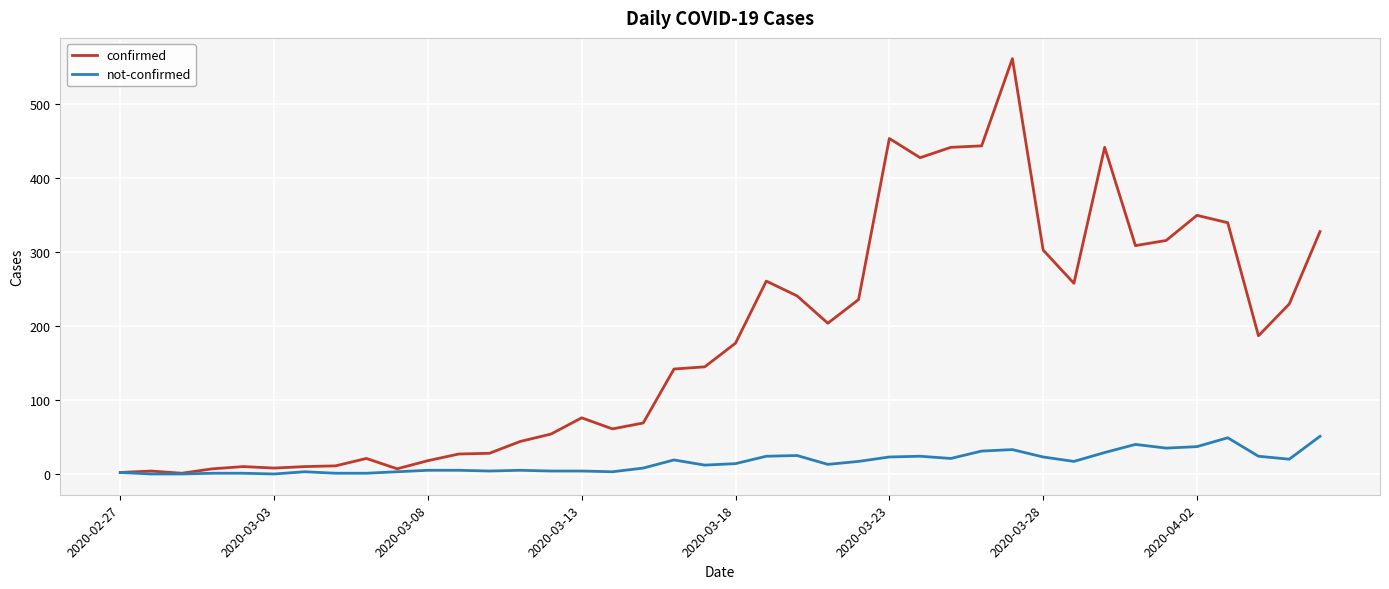

Which series has the largest total across all categories?

confirmed